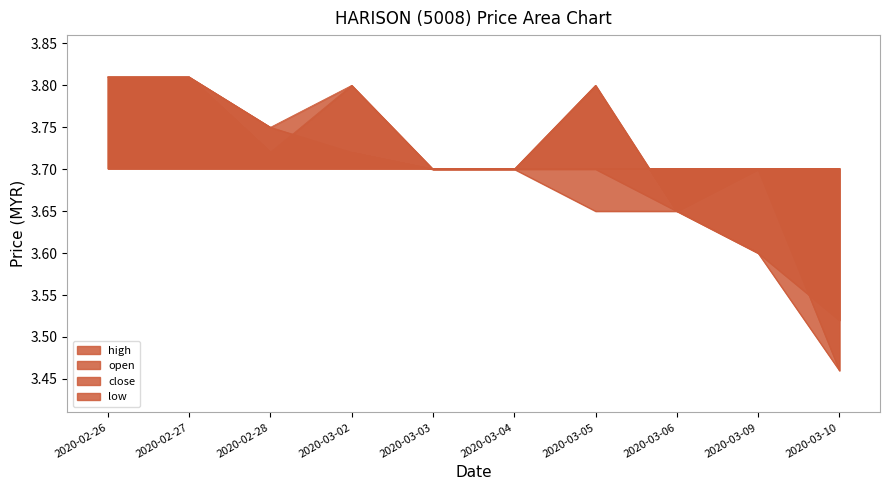

True or false: high has a value of 2.2 at 2020-03-10.

False